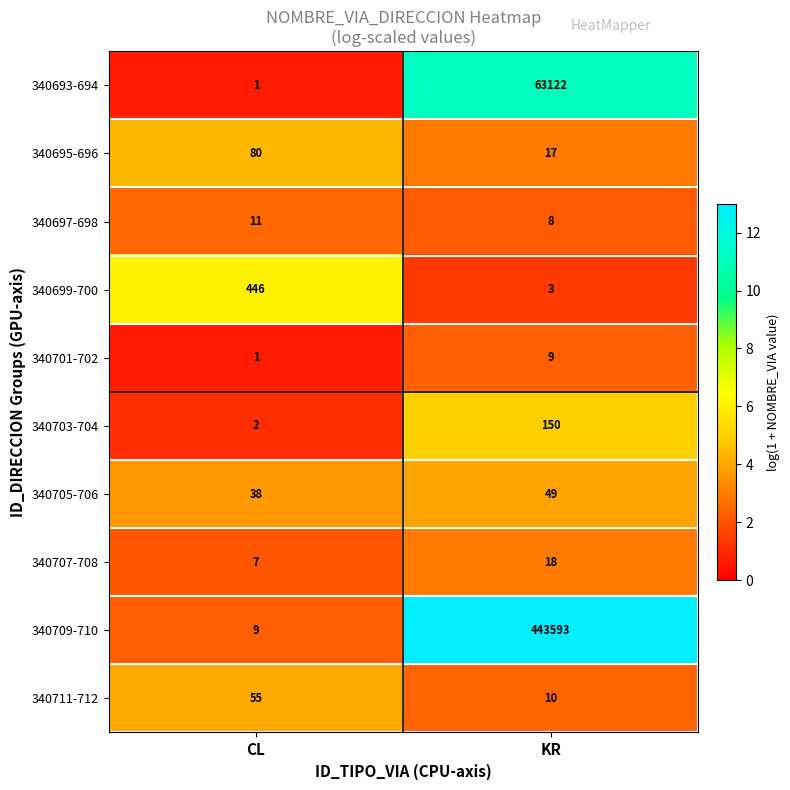

At how many categories does at least one series exceed 6?

2